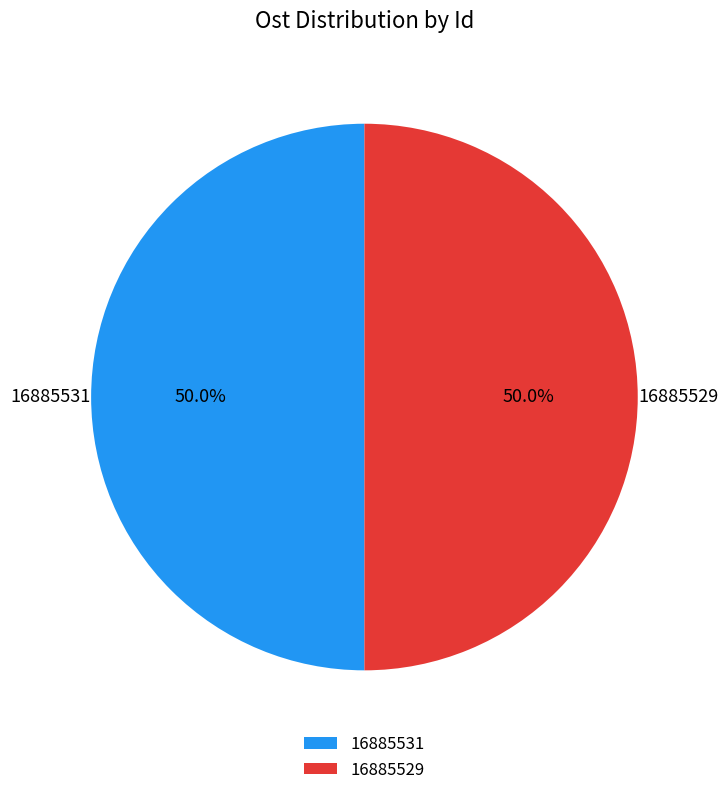

Approximately how many times larger is the value at 16885529 compared to 16885531?

1.0